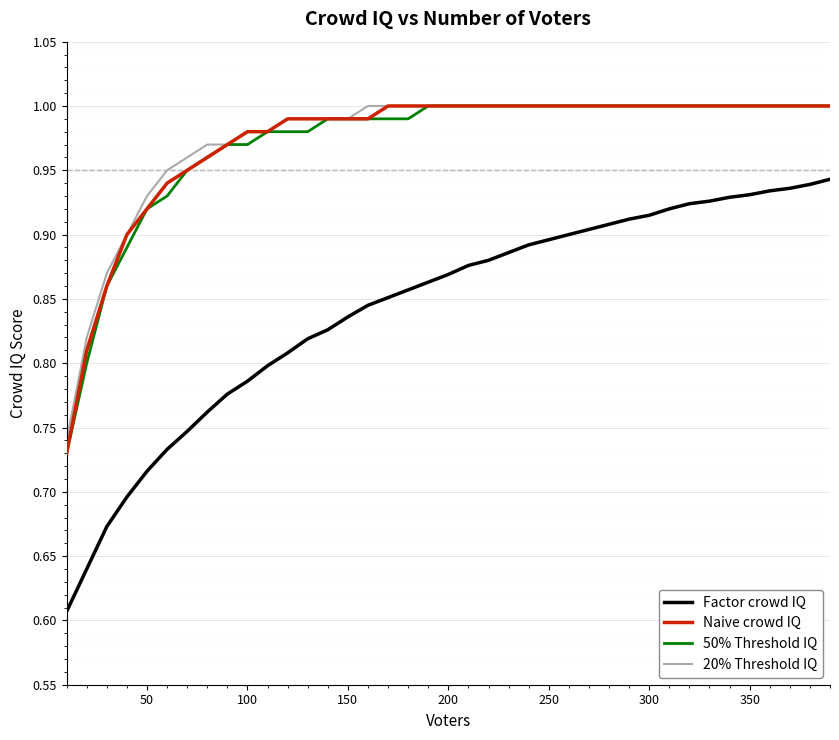

True or false: Factor crowd IQ and 20% Threshold IQ cross at least once.

False